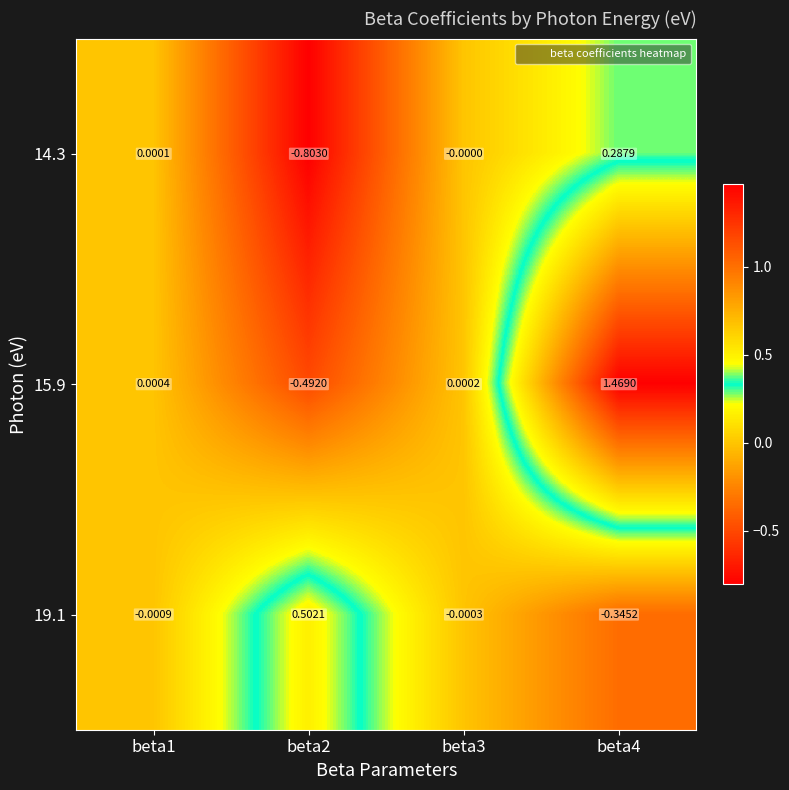

Is the value of 15.9 at beta3 greater than the value of 14.3 at beta3?

Yes